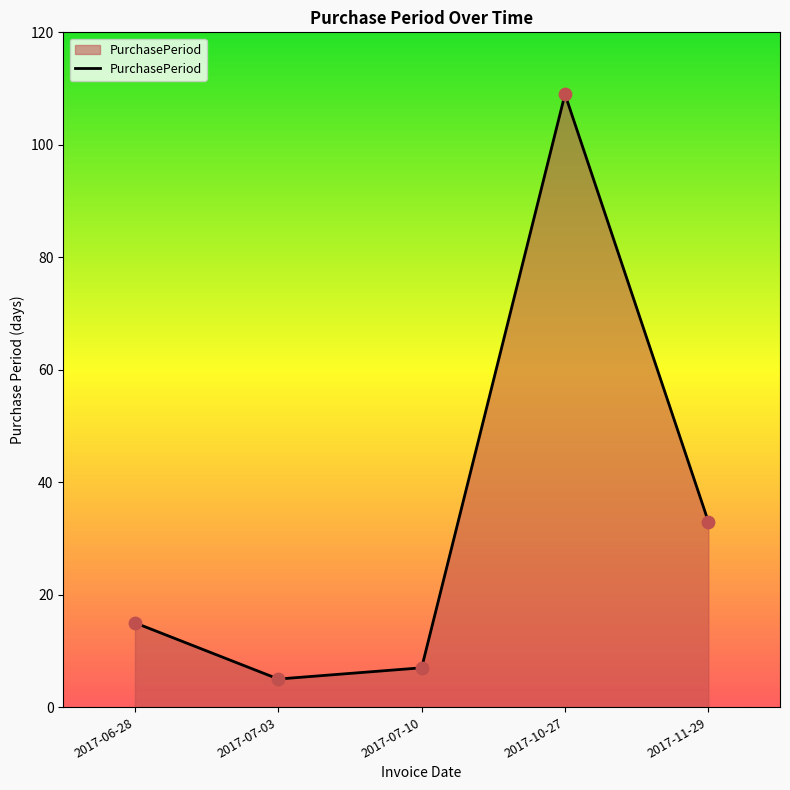

Which has a higher value, 2017-11-29 or 2017-07-03?

2017-11-29